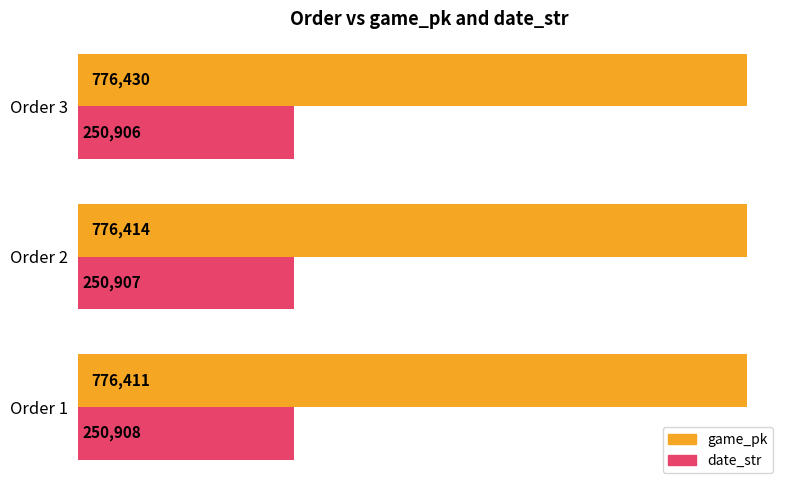

Count the number of categories in the chart.

3